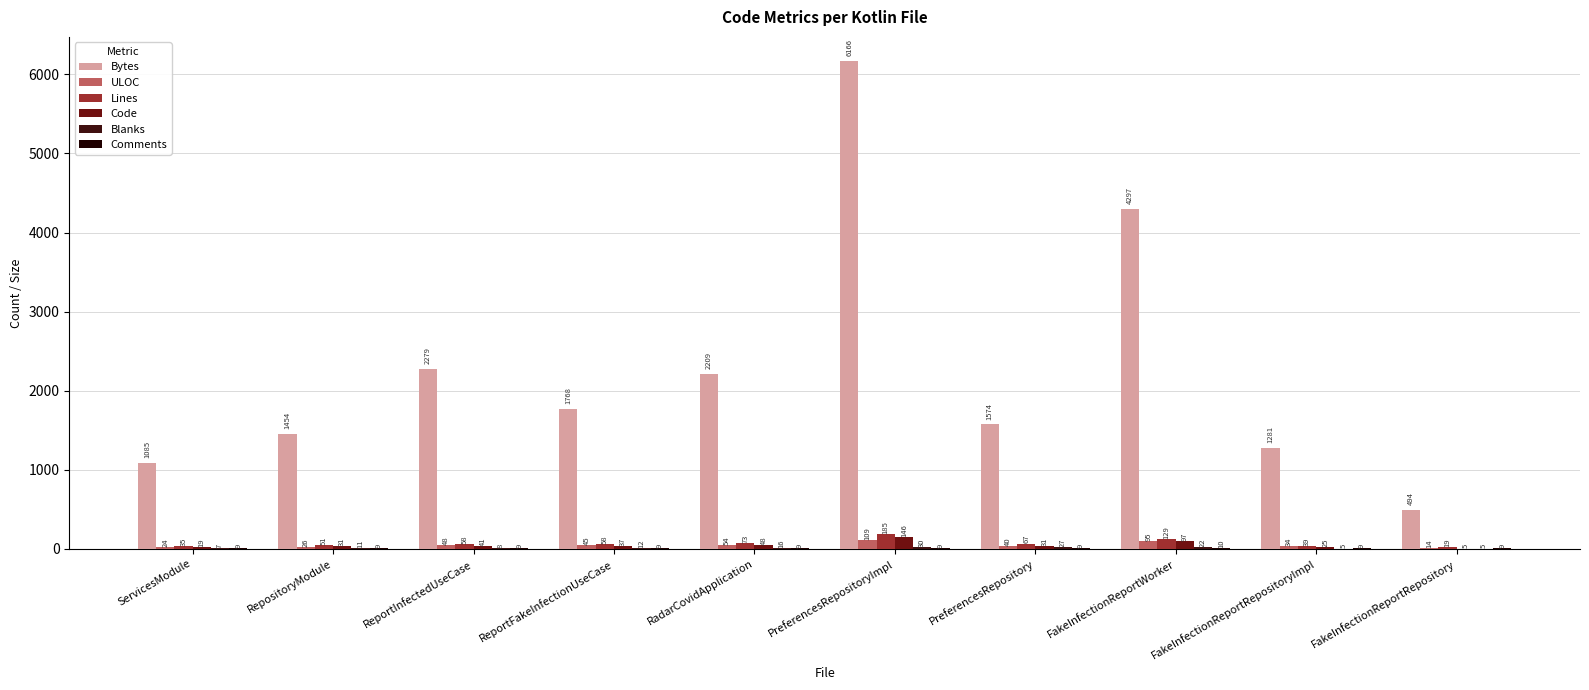

How many series are shown in this chart?

6